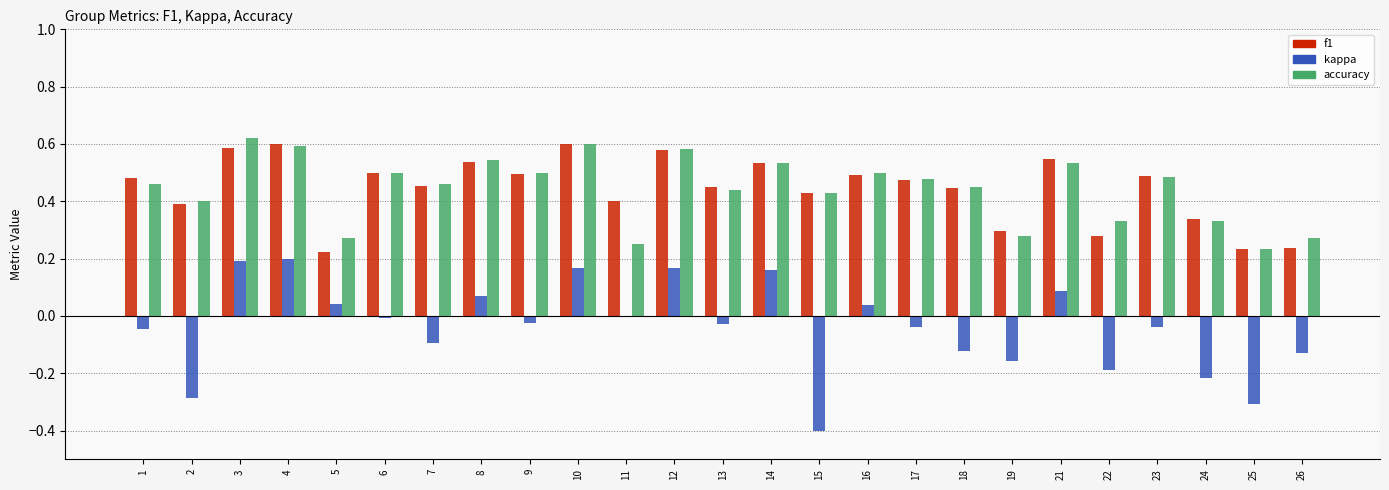

Which series changed the most between 25 and 26?

kappa